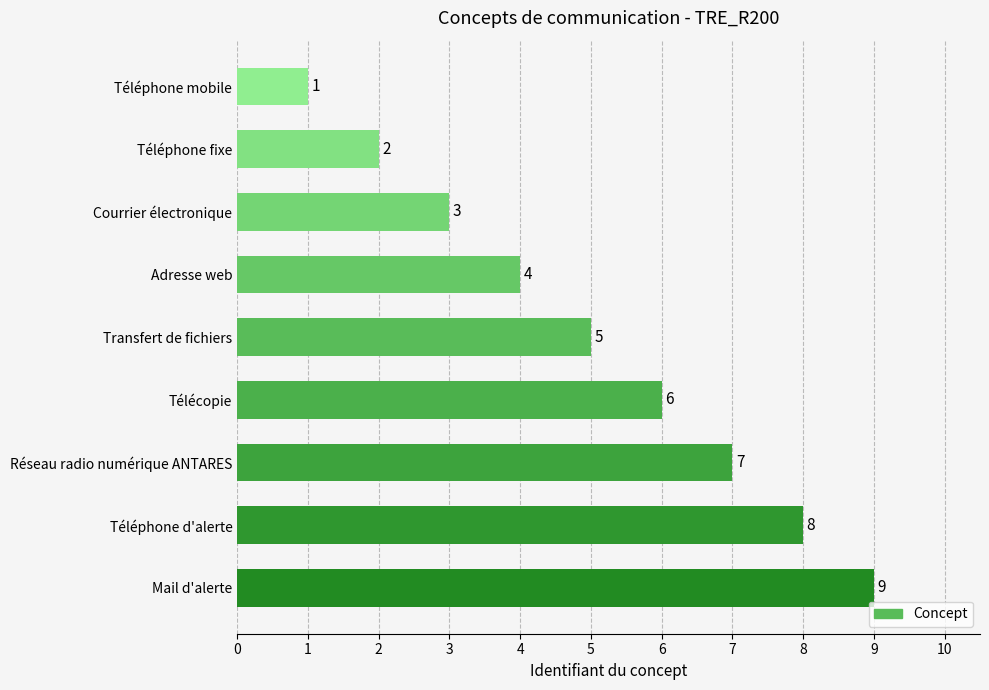

What is the label of the 5th bar from the bottom?

Transfert de fichiers